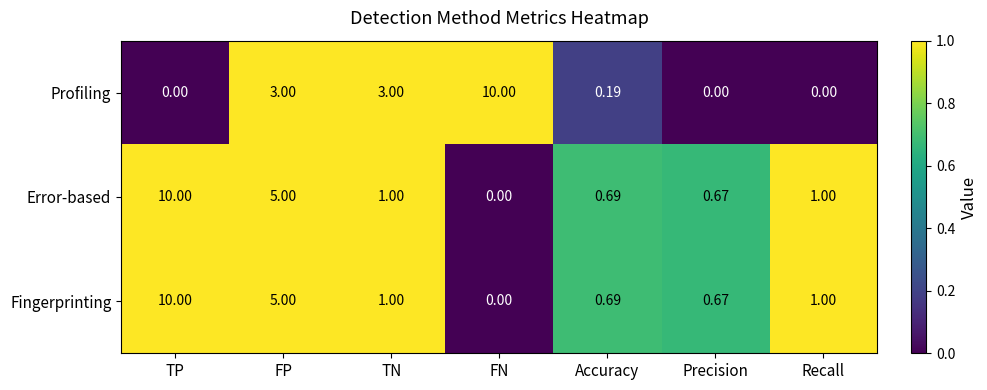

At which label is Fingerprinting closest to 5?

FP